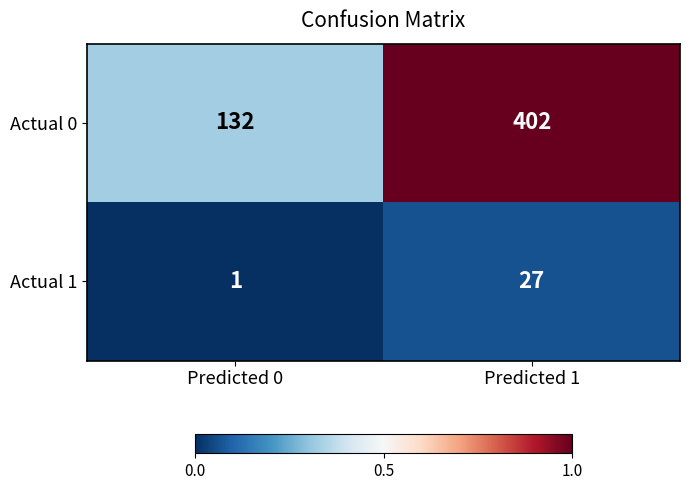

Read the Actual 1 value at Predicted 1.

27